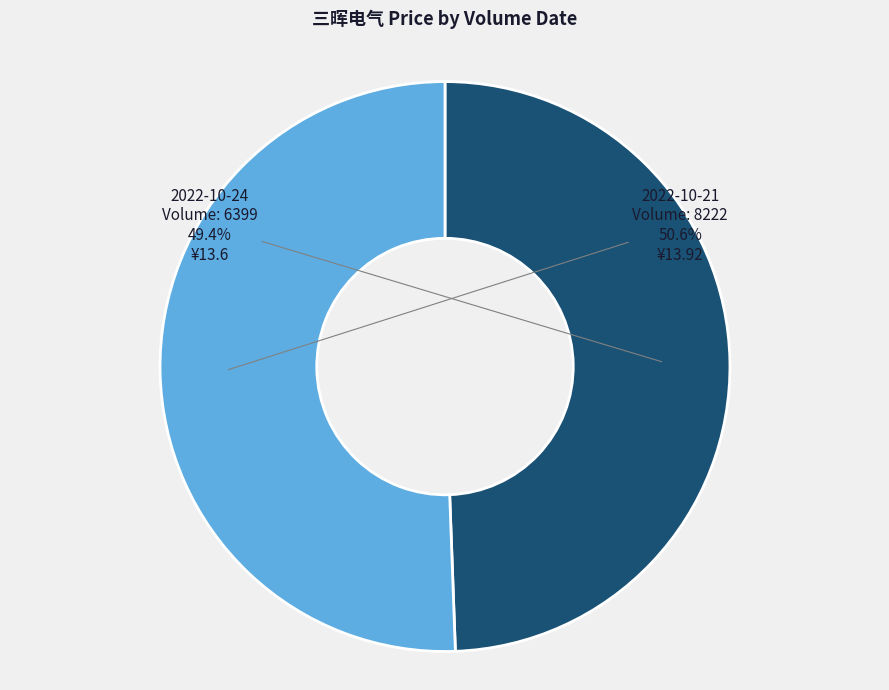

Does any single category account for the majority?

Yes